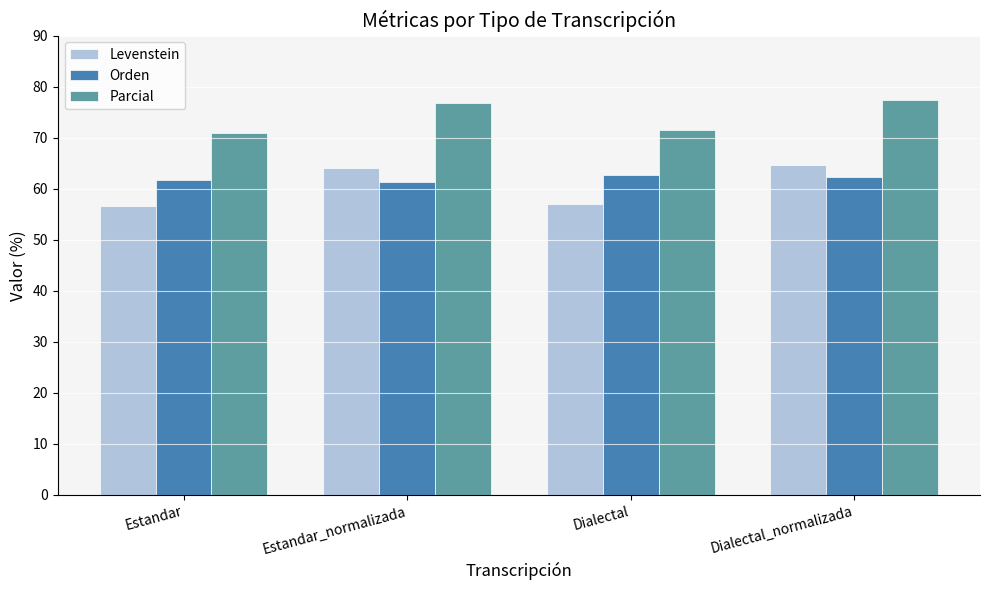

What is the smallest value displayed?

56.6